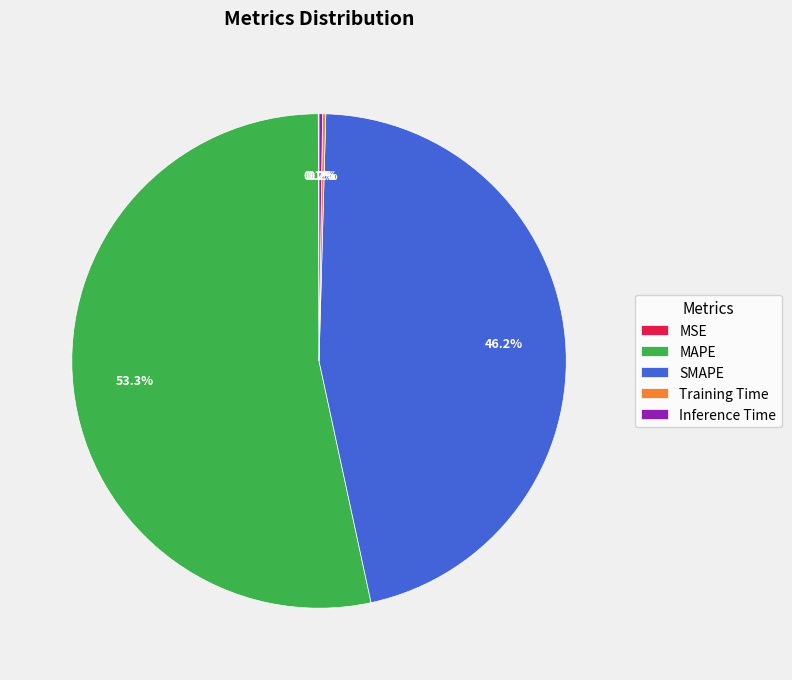

Which slice is the largest?

MAPE